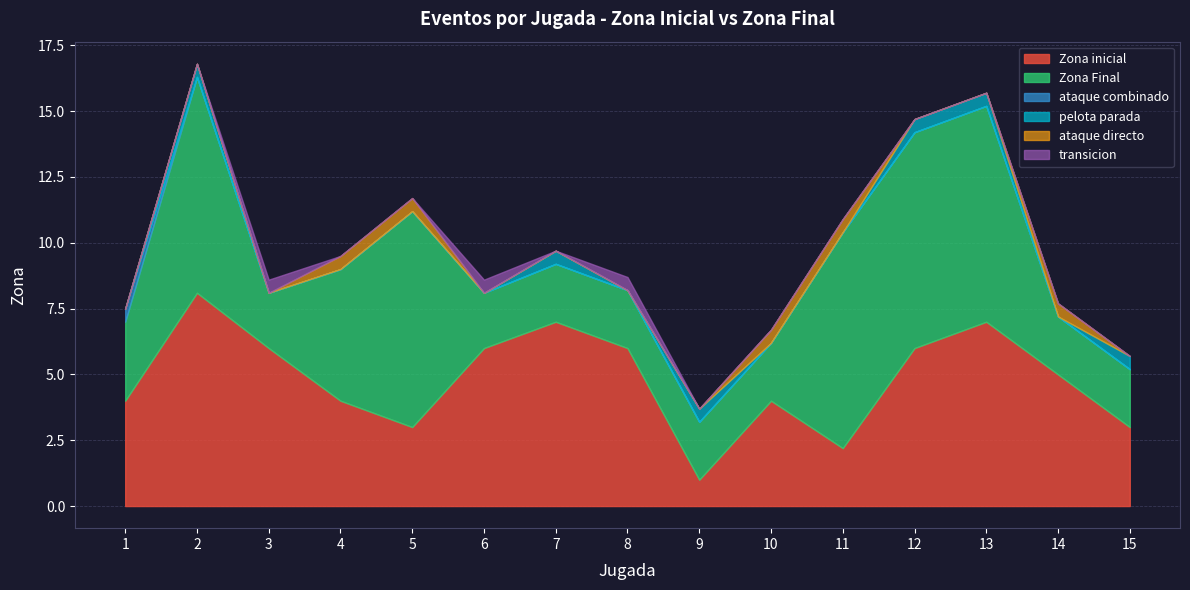

What is the total value across all series at 1?

7.5